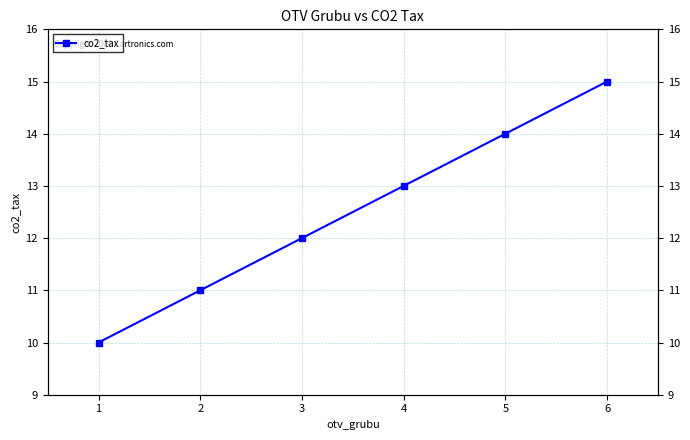

What is the ratio of the value at 4 to the value at 2?

1.2